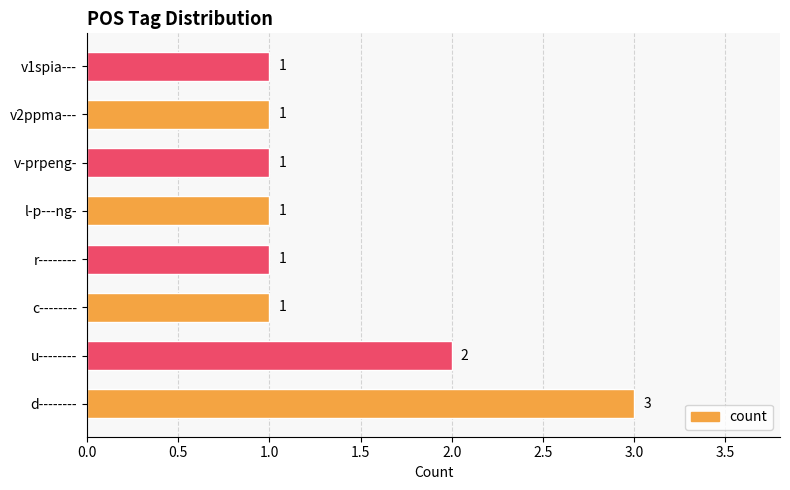

How many values are between 1 and 2?

7